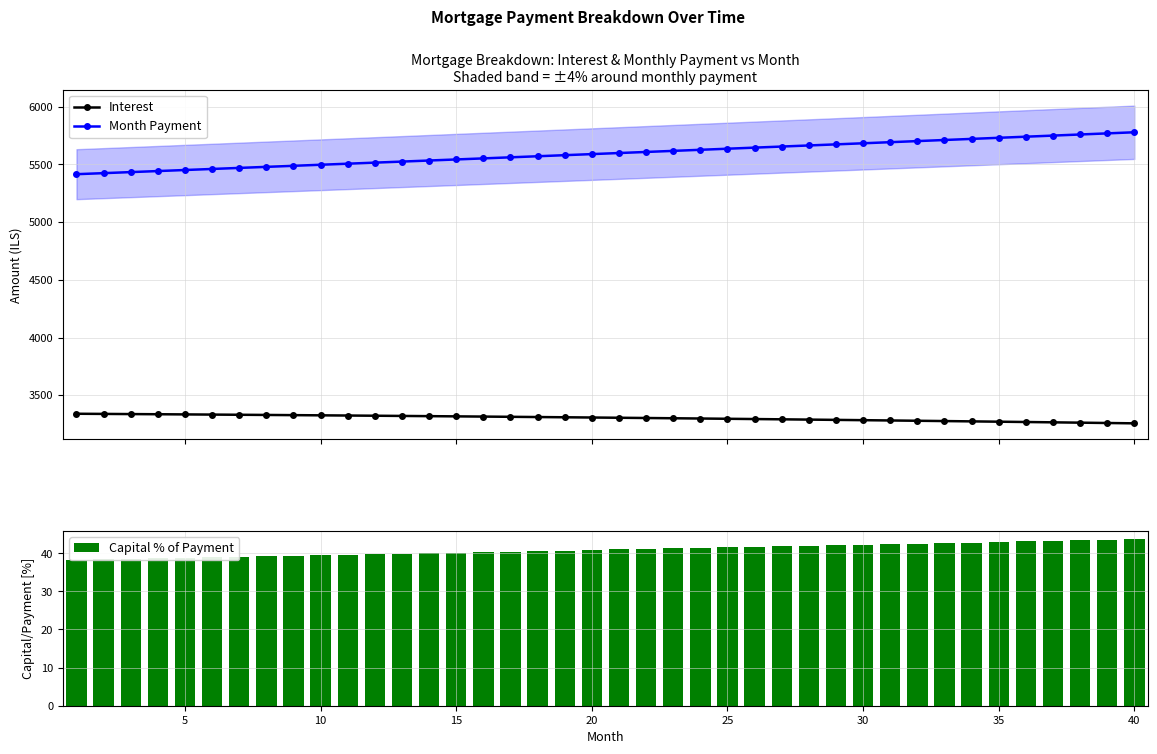

What is the value of the Interest bar at the 18th from the left?

3310.4